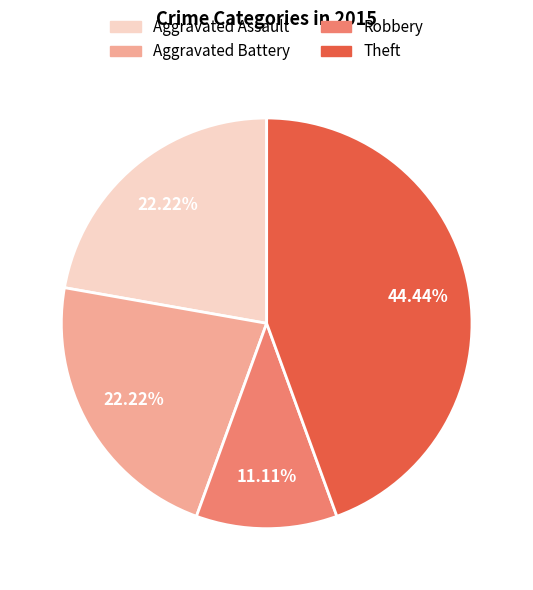

To the nearest percent, what is the combined percentage of Robbery and Aggravated Assault?

33%